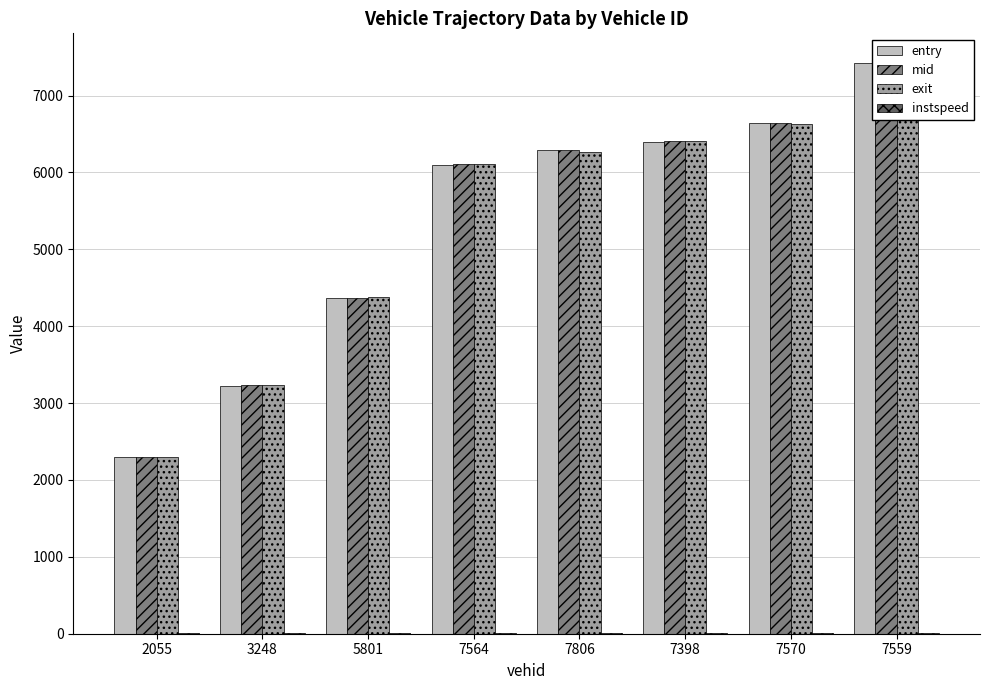

What position from the left is 7564?

4